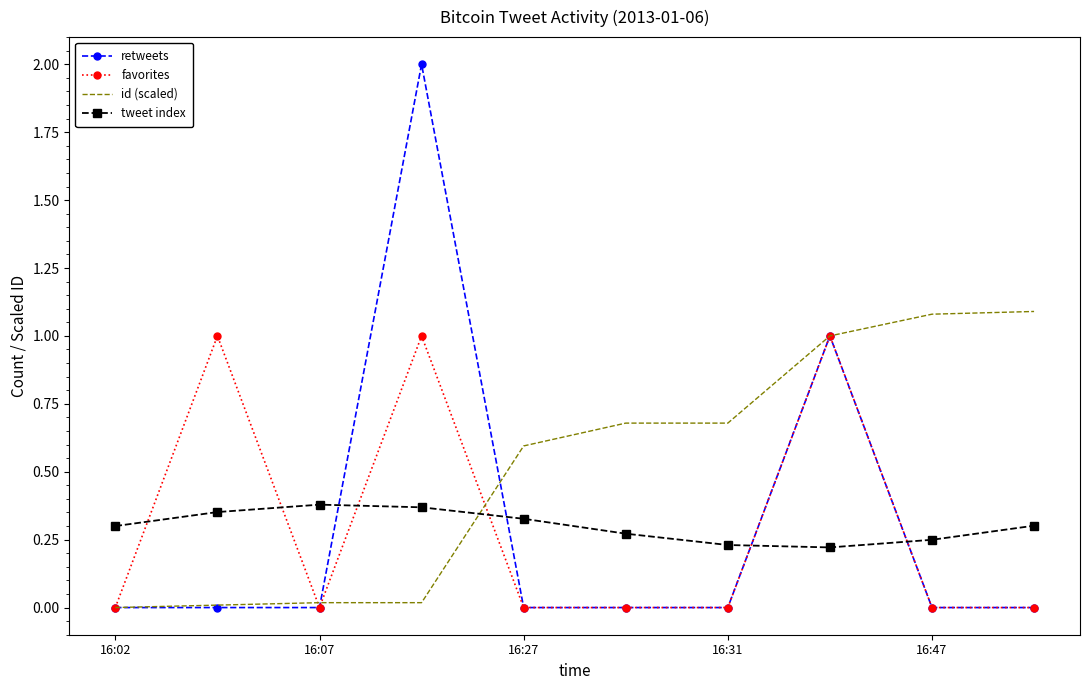

Which series has the largest total across all categories?

id (scaled)